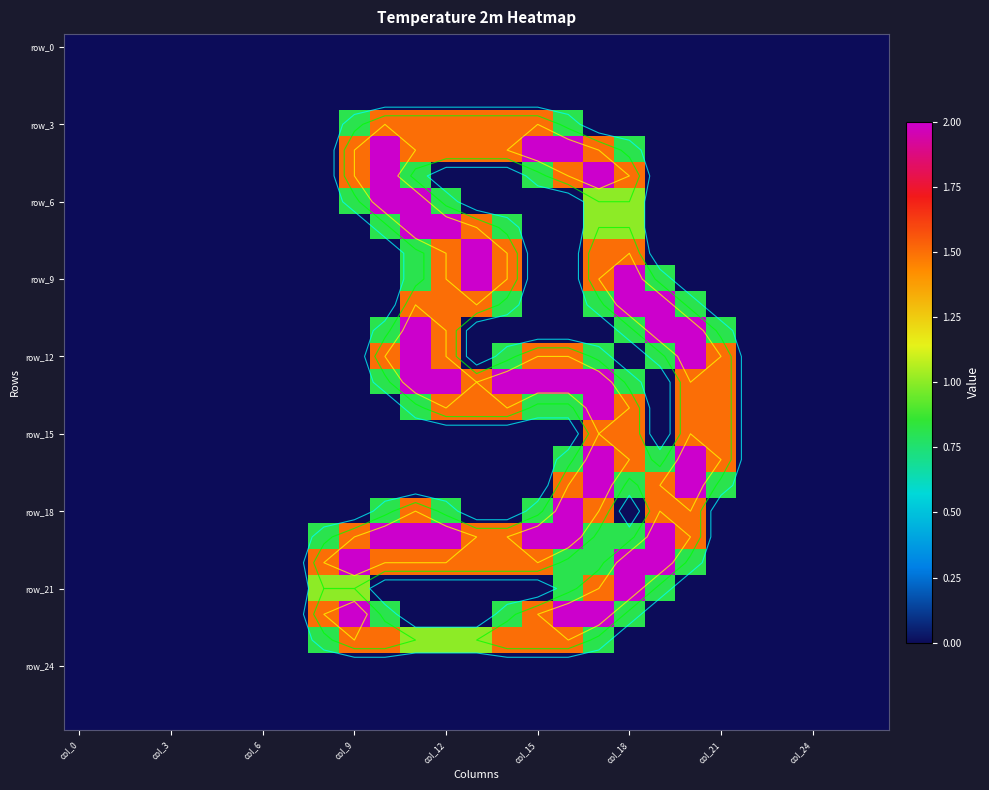

At which category is the sum across all series the highest?

17